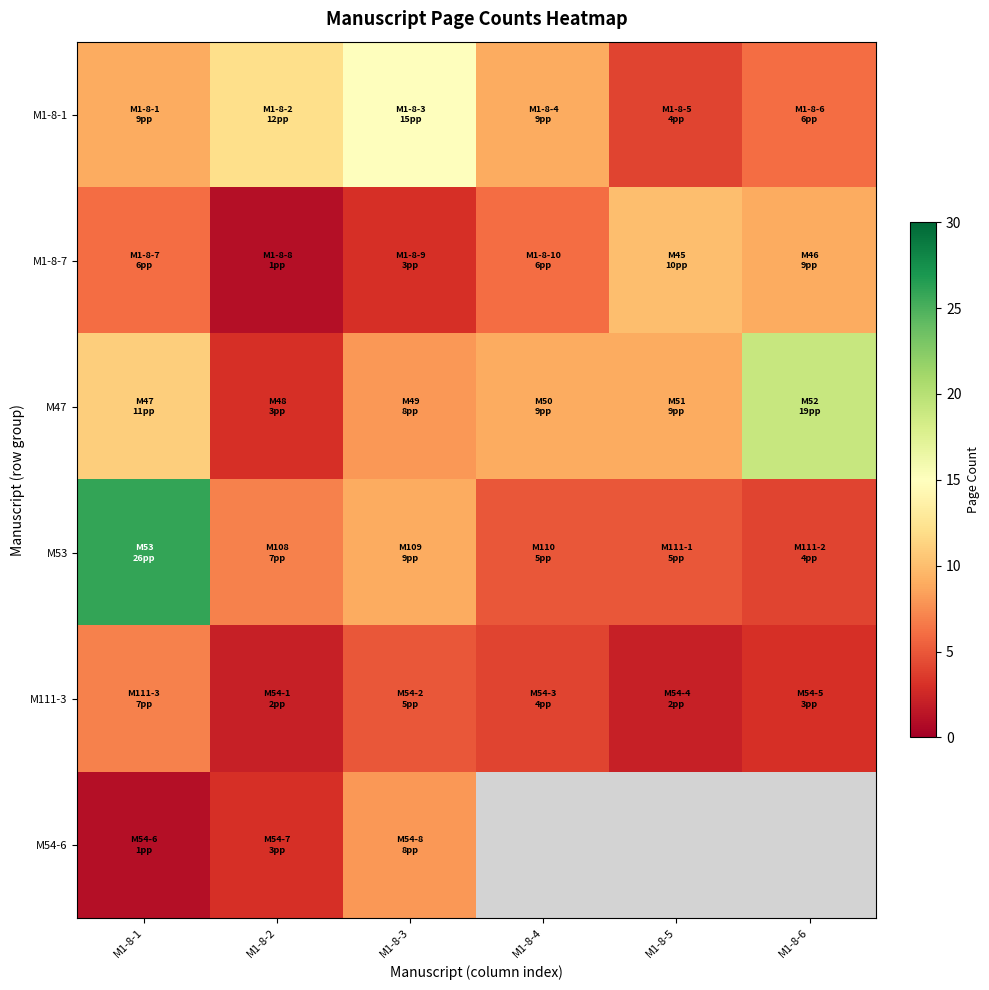

How many categories are shown in the chart?

6